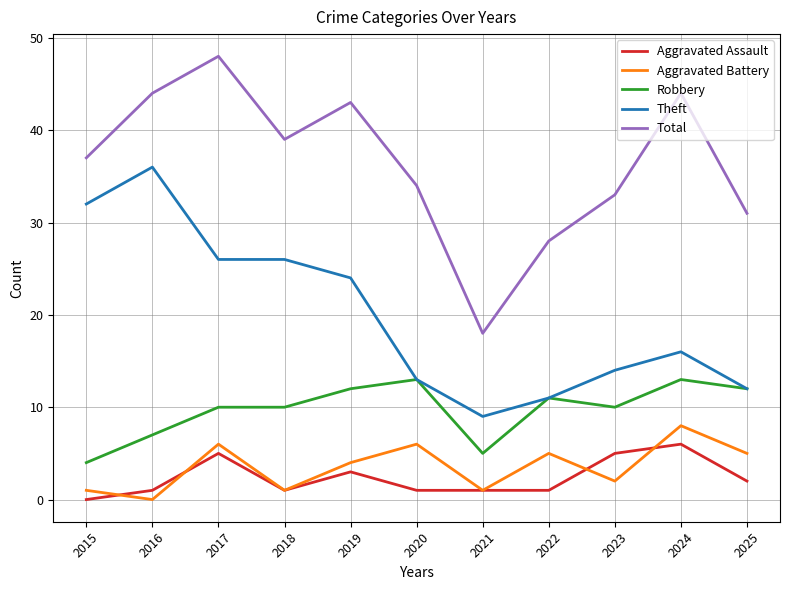

Is this an area chart (filled region under the line)?

No